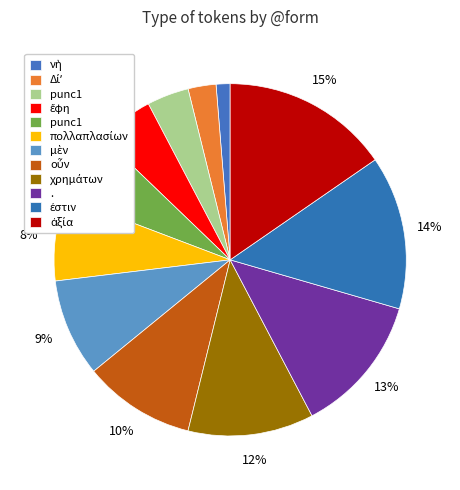

How many slices are in this pie chart?

12